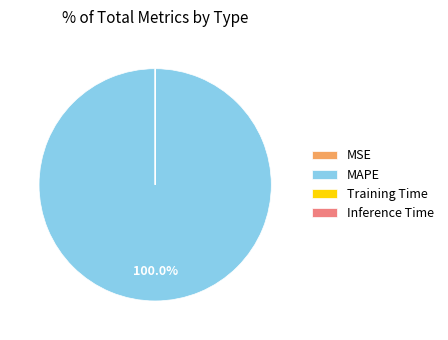

What is the largest slice in the pie chart?

MAPE